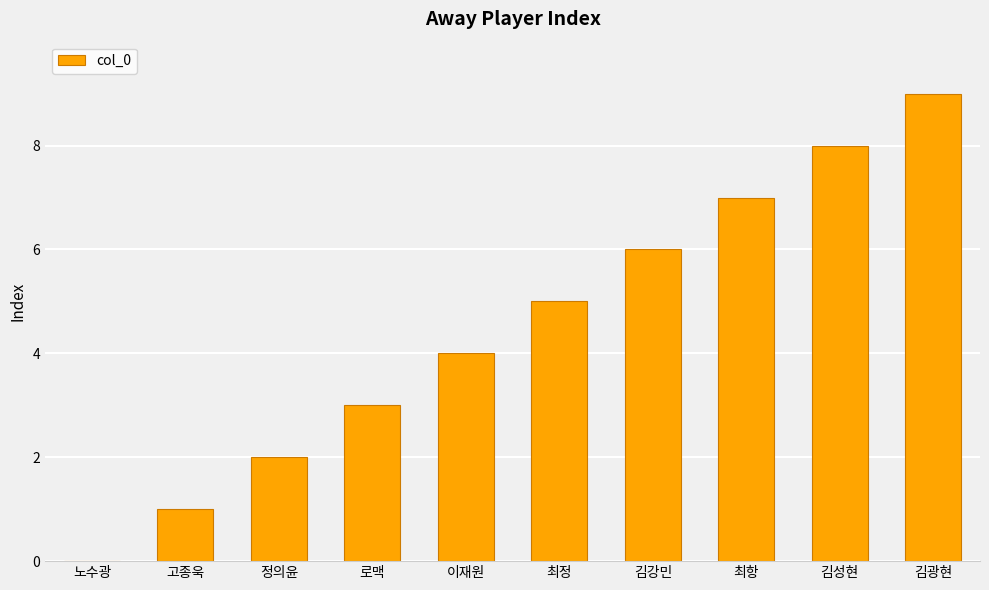

Are the bars horizontal?

No